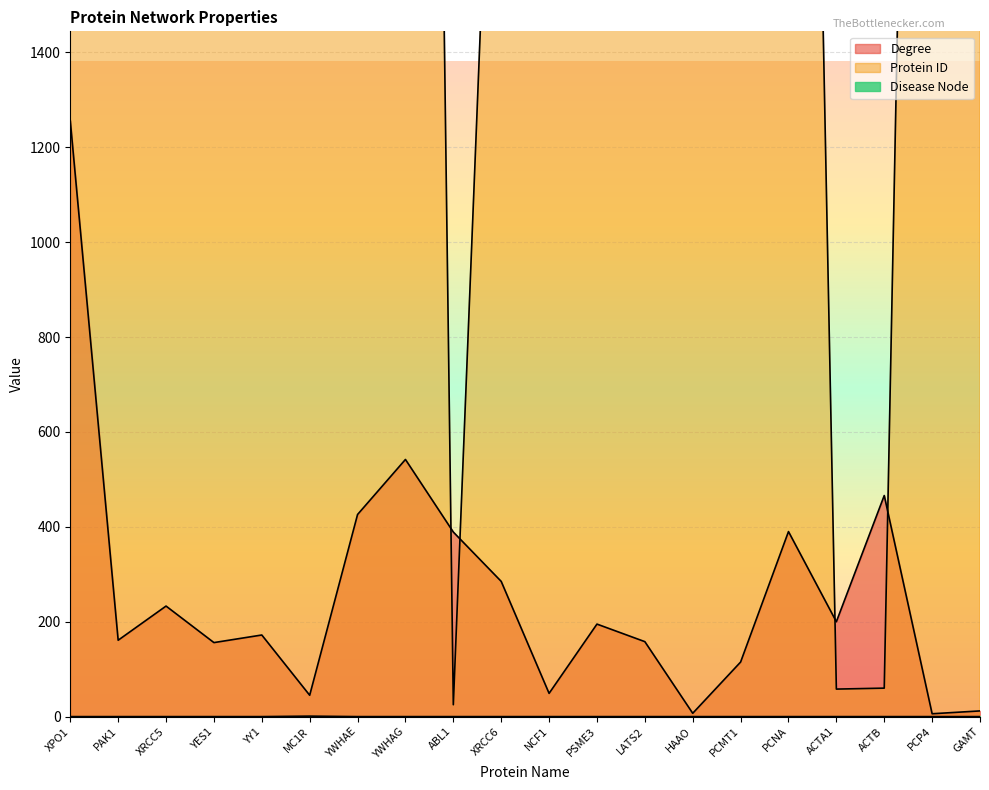

The Disease Node series shows 0 at PAK1. True or false?

True